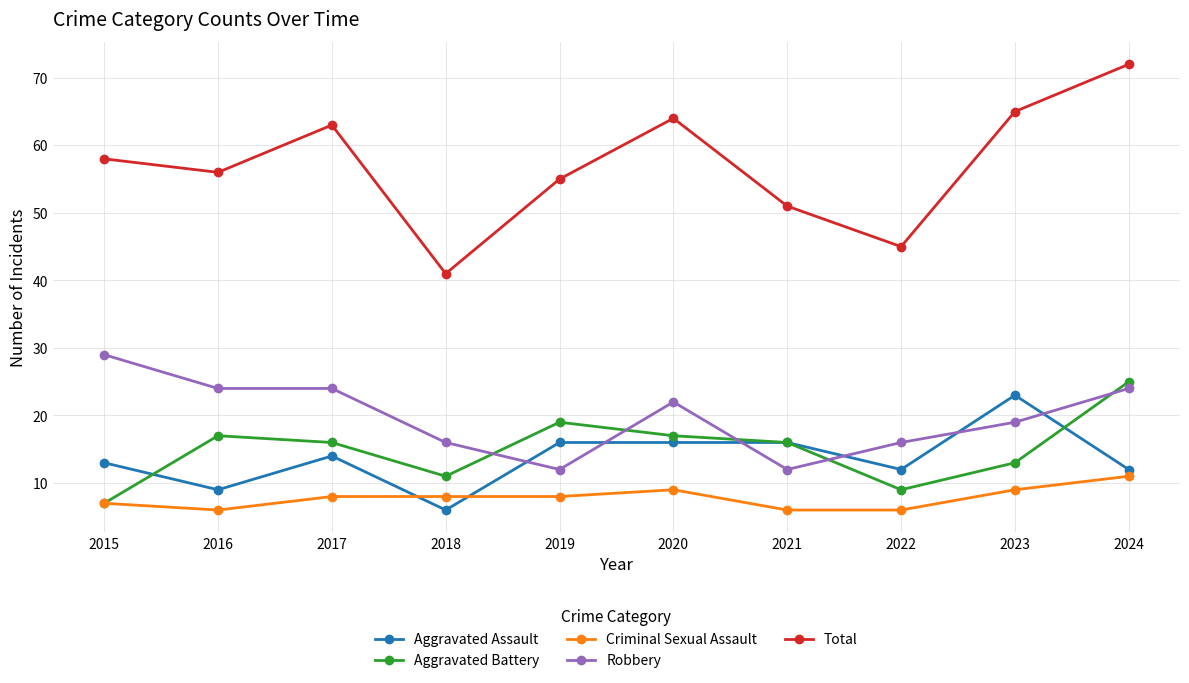

How many series are shown in this chart?

5